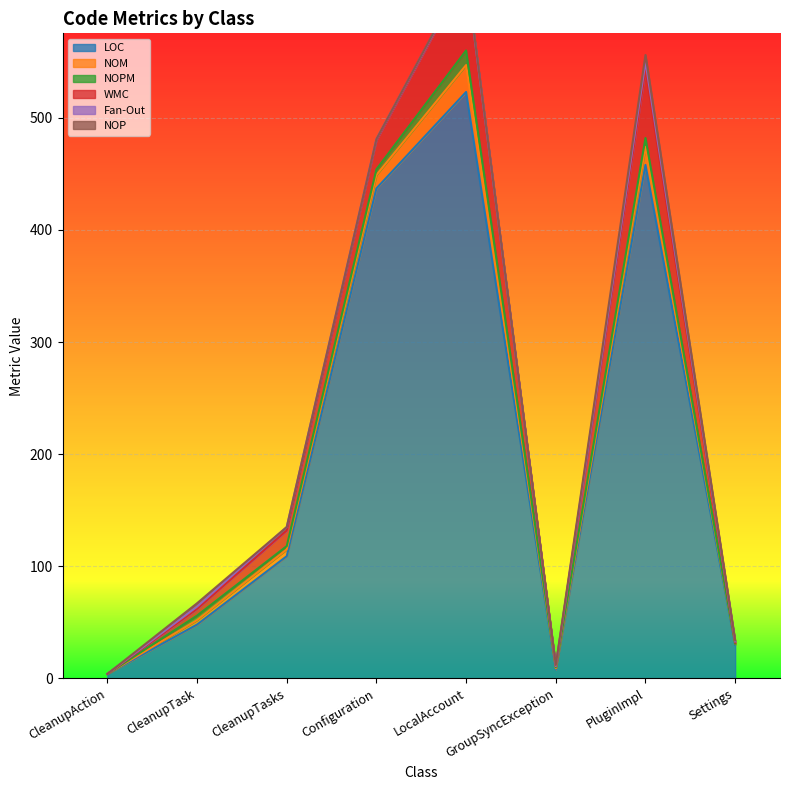

What is the difference between the NOM values at Configuration and CleanupAction?

12